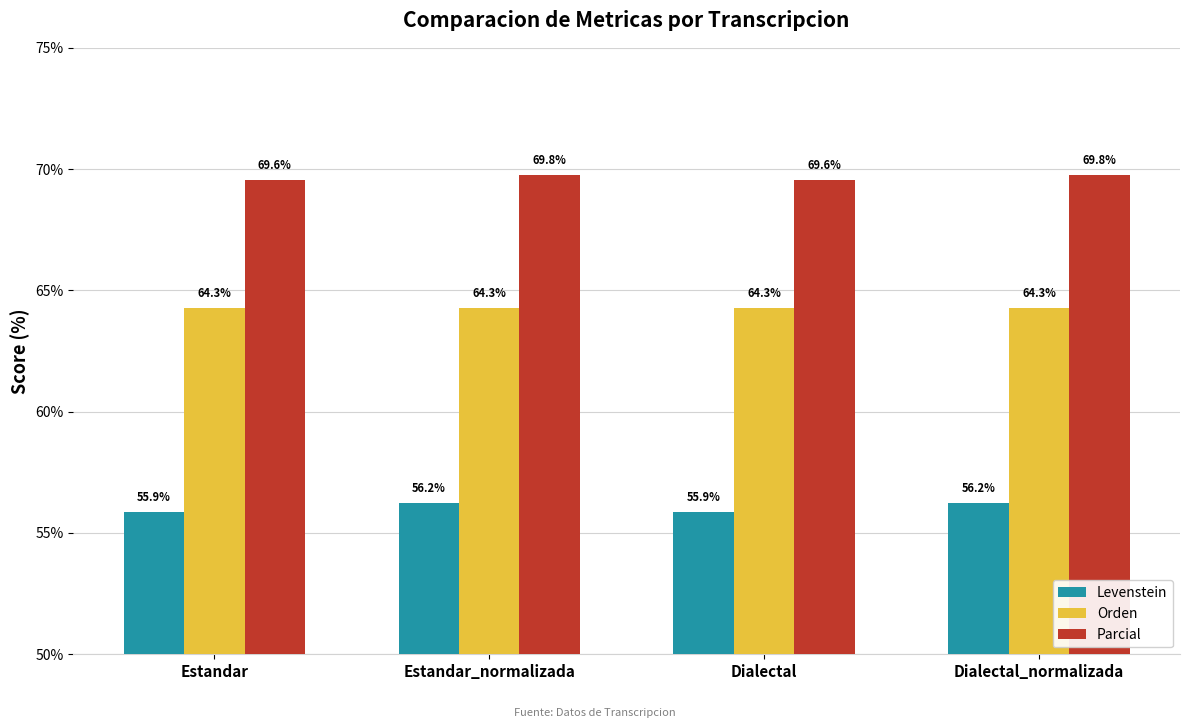

Which series has the largest range (max minus min)?

Levenstein